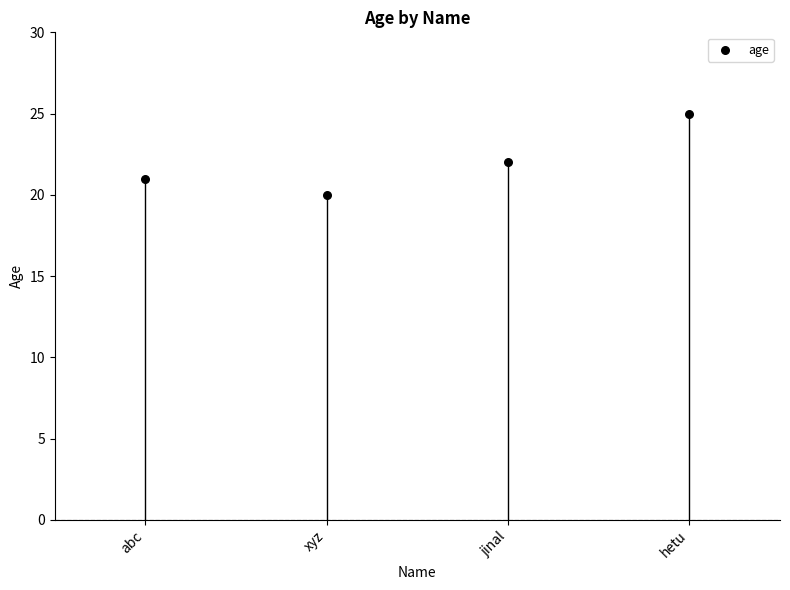

What is the range of Y values (max minus min)?

5